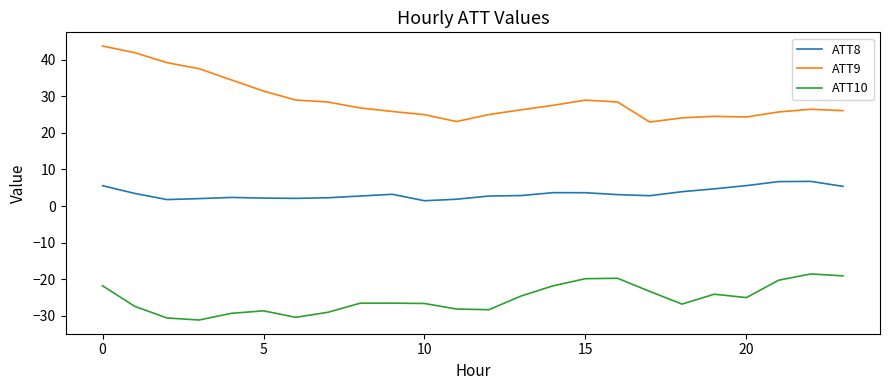

What is the difference between the maximum and minimum values in the ATT10 series?

12.6